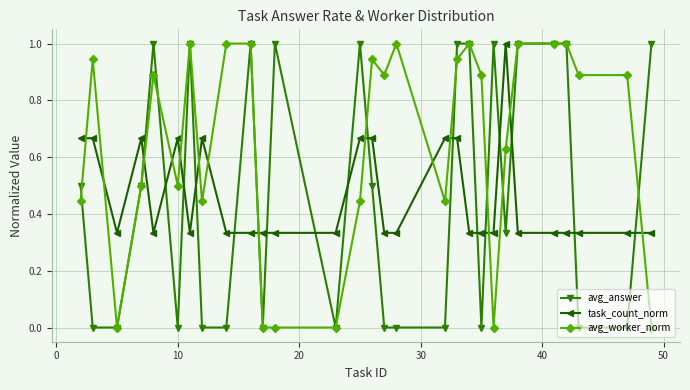

True or false: task_count_norm has more than 2 interior local peaks.

True